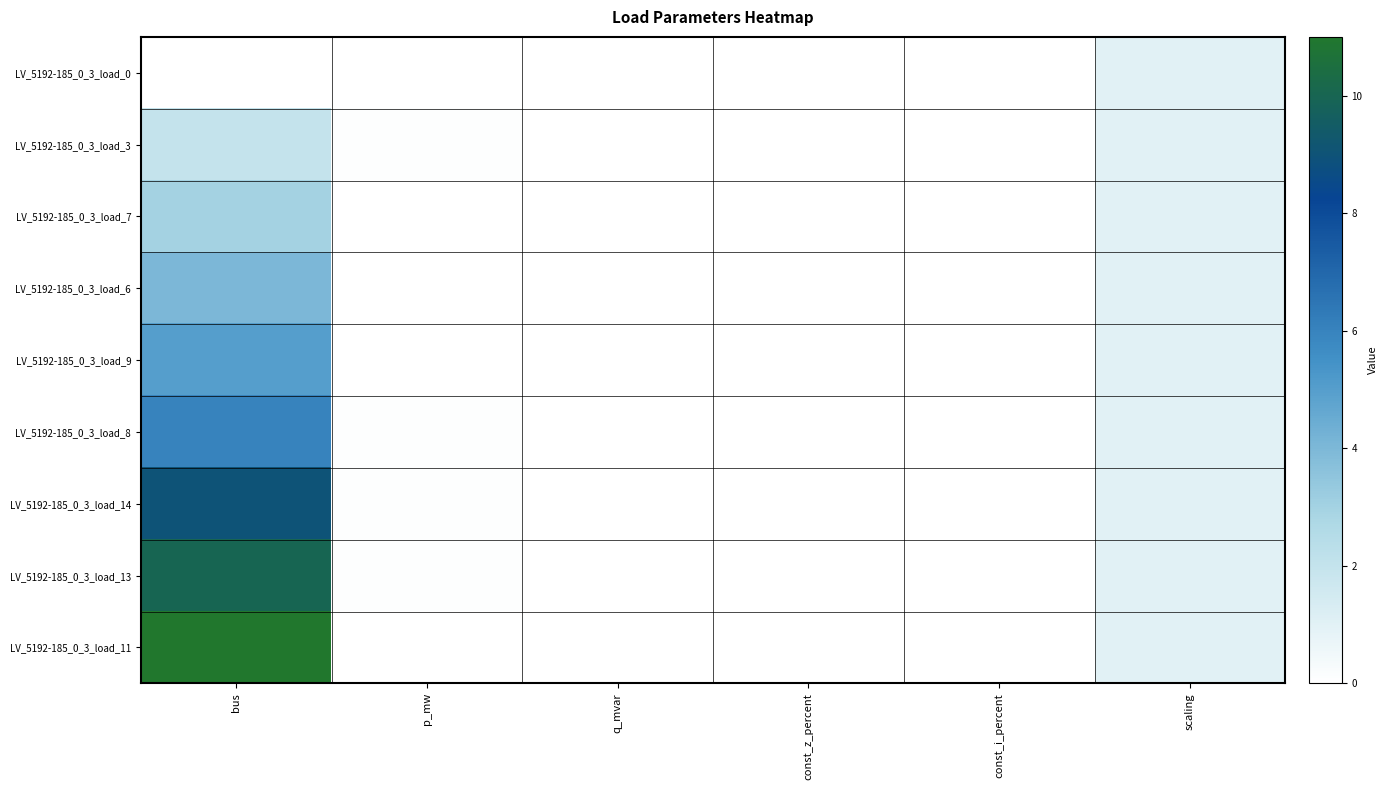

How many distinct data groups are displayed?

9